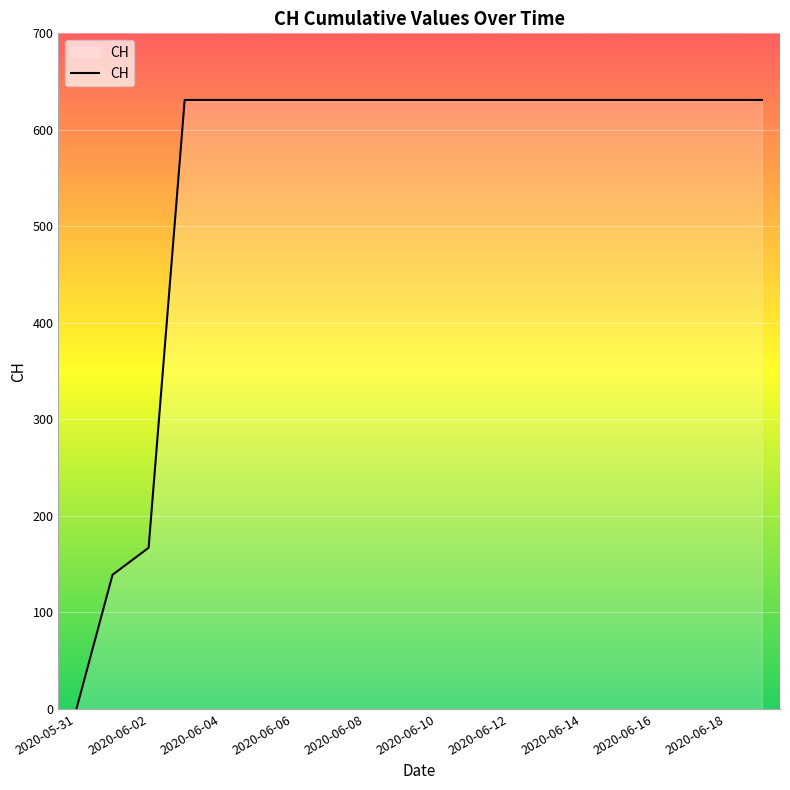

Is this an area chart (filled region under the line)?

No